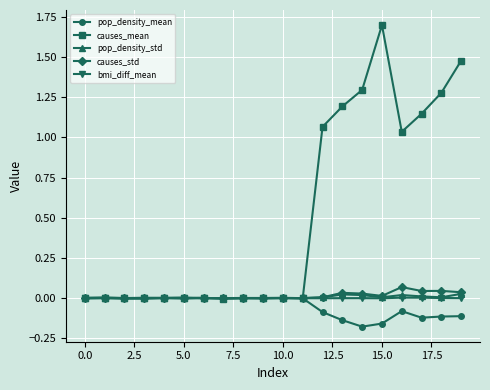

Which series has the widest spread of values?

causes_mean